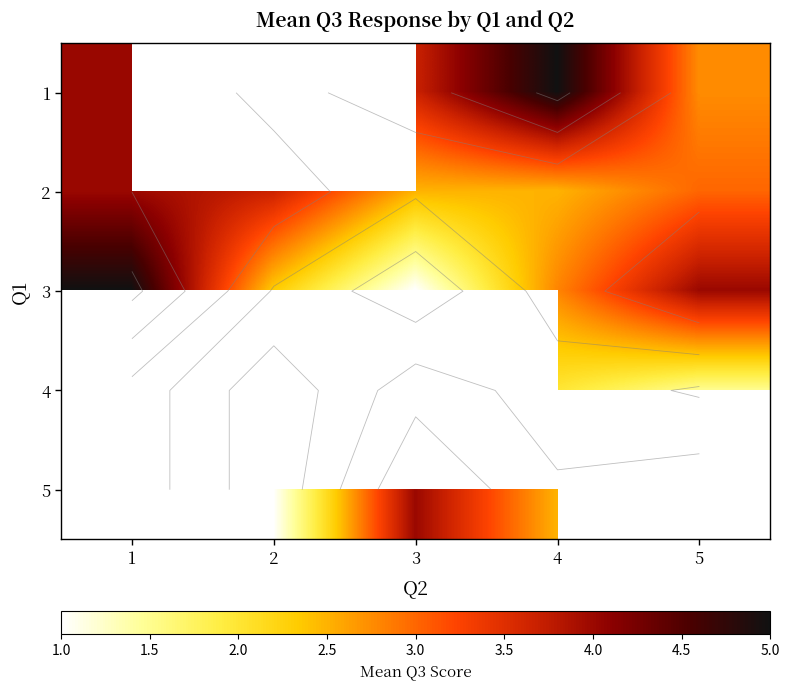

How many data points in 1 are above 2?

4